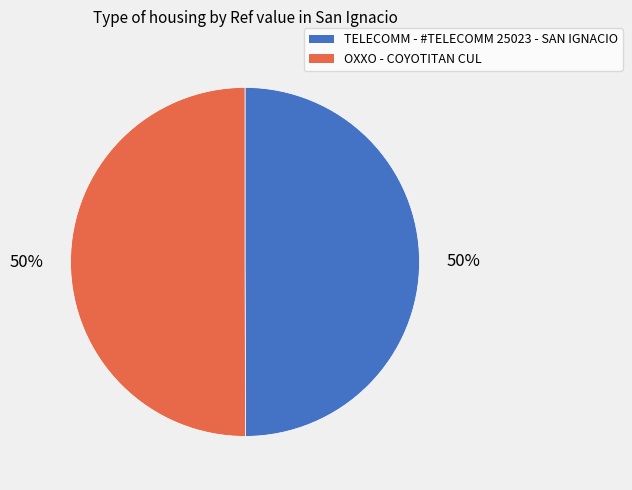

The TELECOMM - #TELECOMM 25023 - SAN IGNACIO slice represents 50% of the pie. True or false?

True